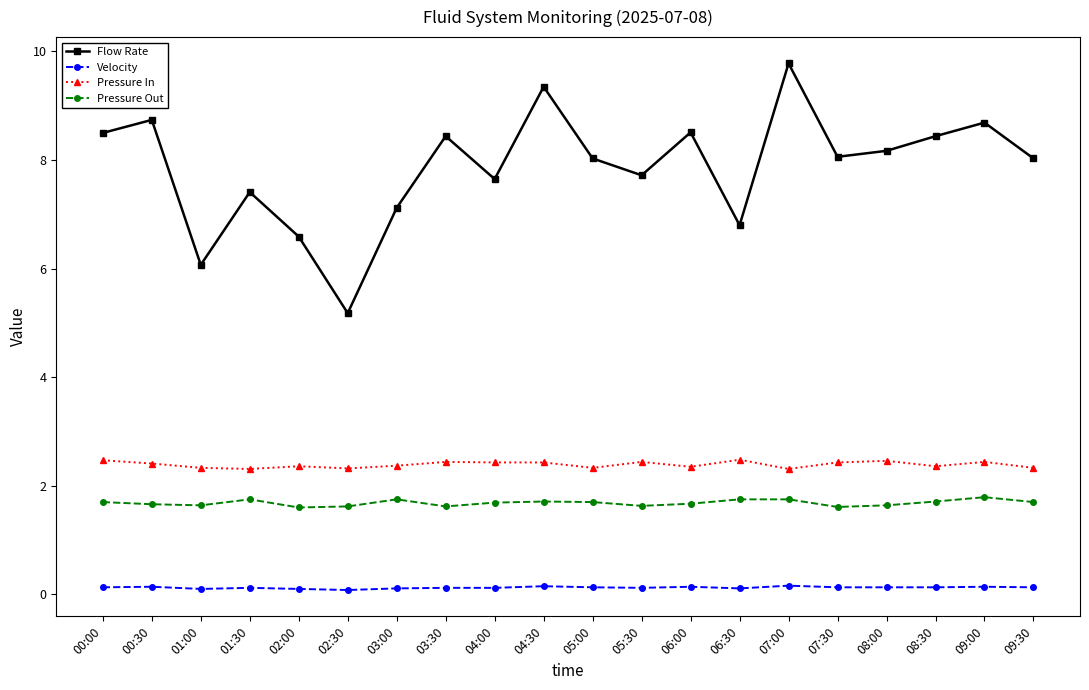

At which label does Flow Rate reach its peak?

07:00